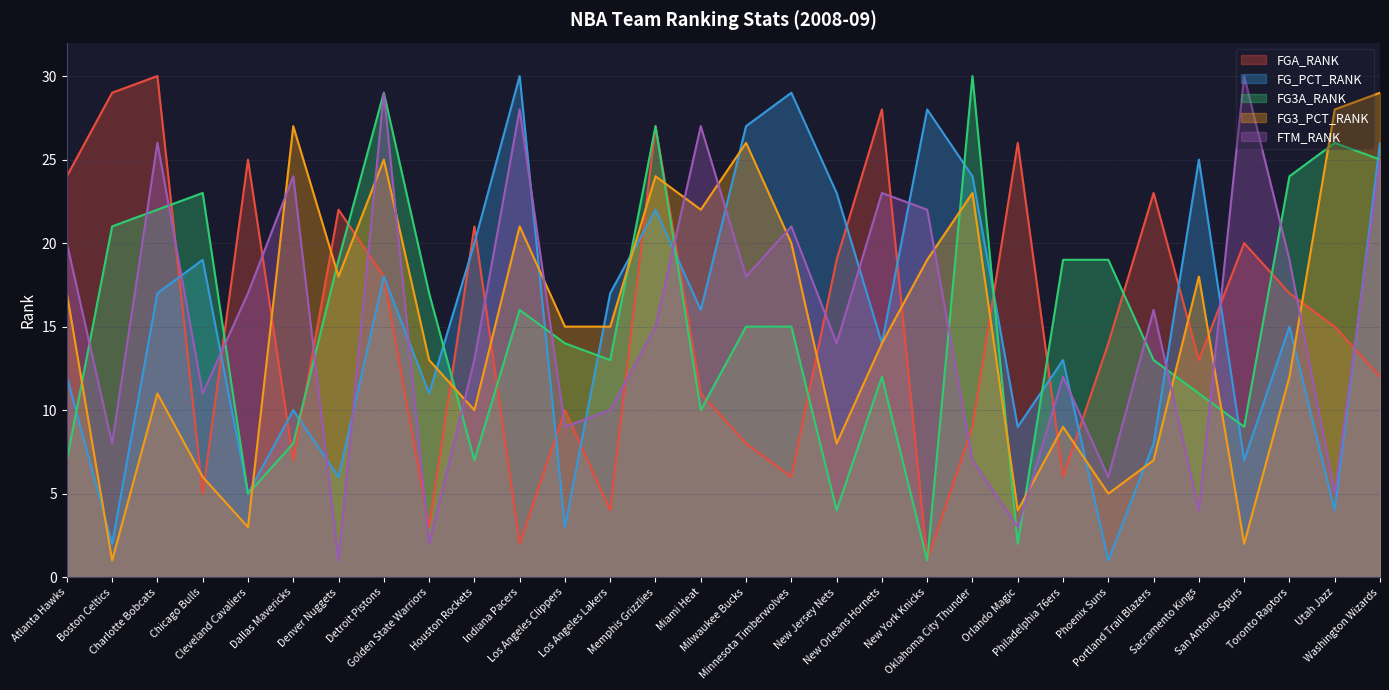

Which series has the largest range (max minus min)?

FGA_RANK